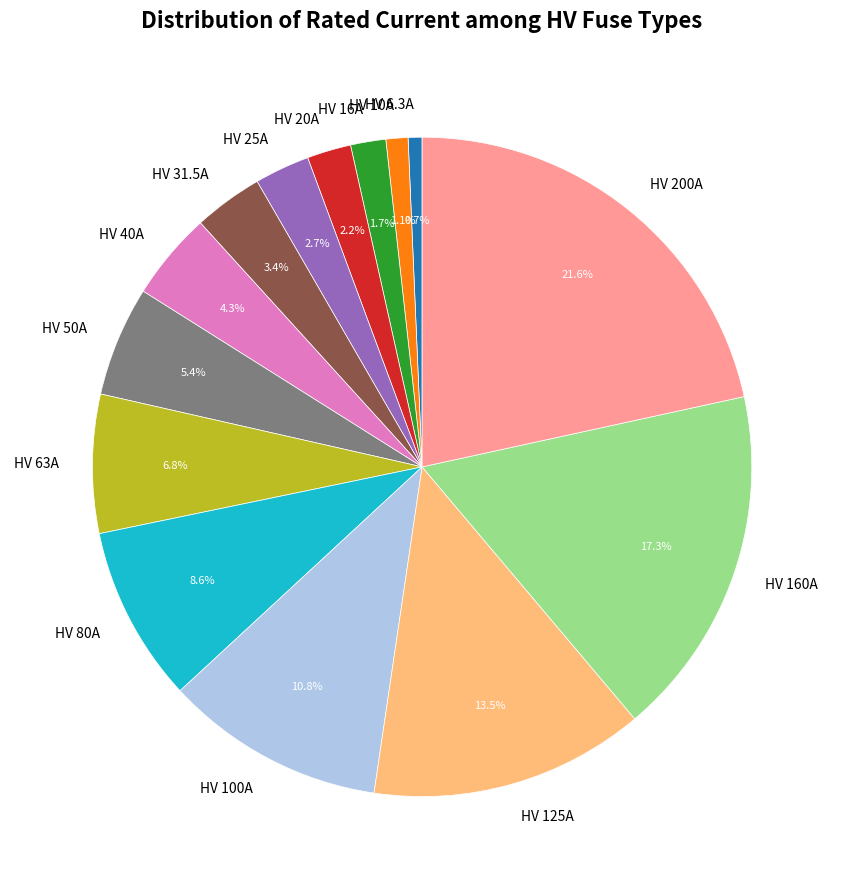

Which slice is the largest?

HV 200A